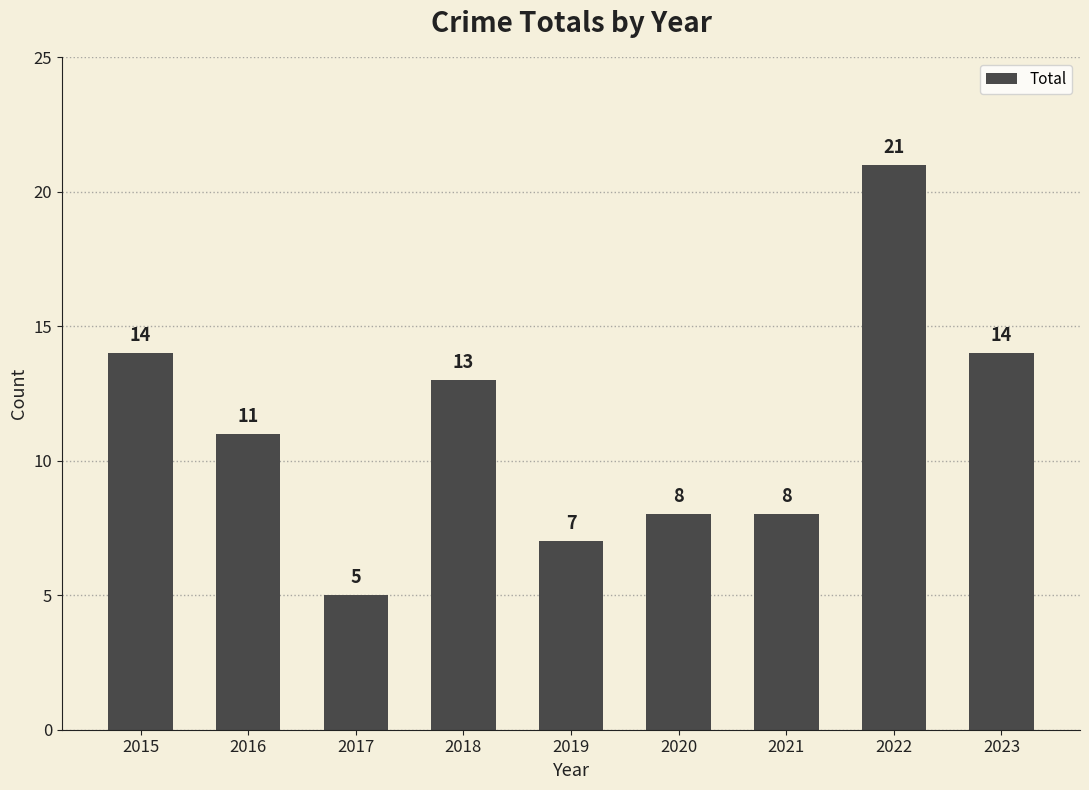

Reading left to right, transcribe all the data shown in this chart.

2015=14	2016=11	2017=5	2018=13	2019=7	2020=8	2021=8	2022=21	2023=14